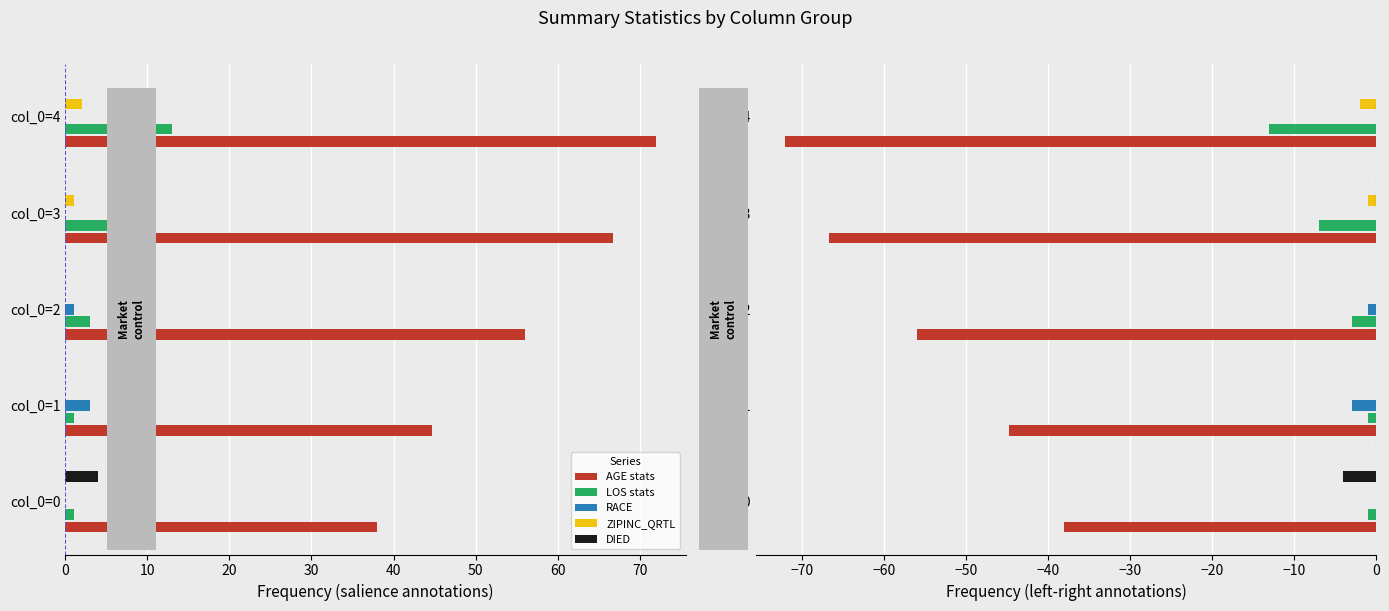

What is the difference between the maximum and minimum values in the RACE series?

3.0